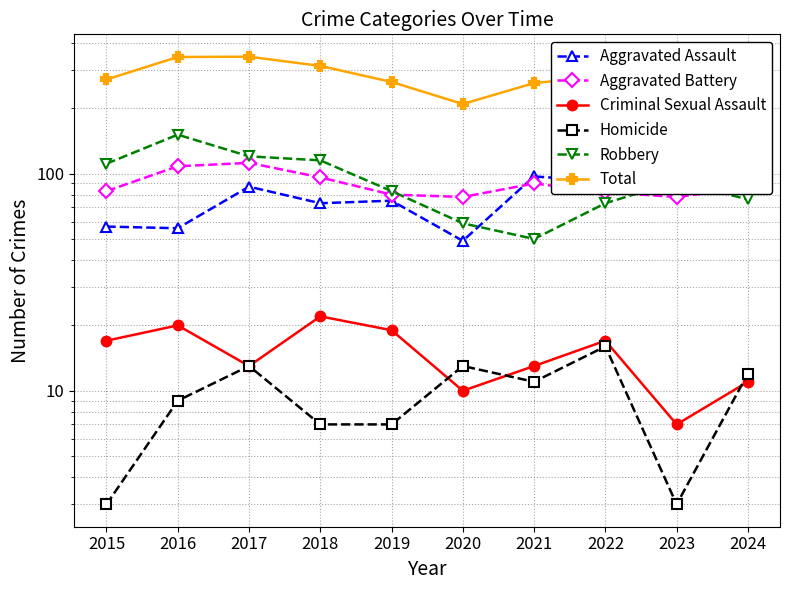

Where is Aggravated Battery nearest to the value 95?

2018